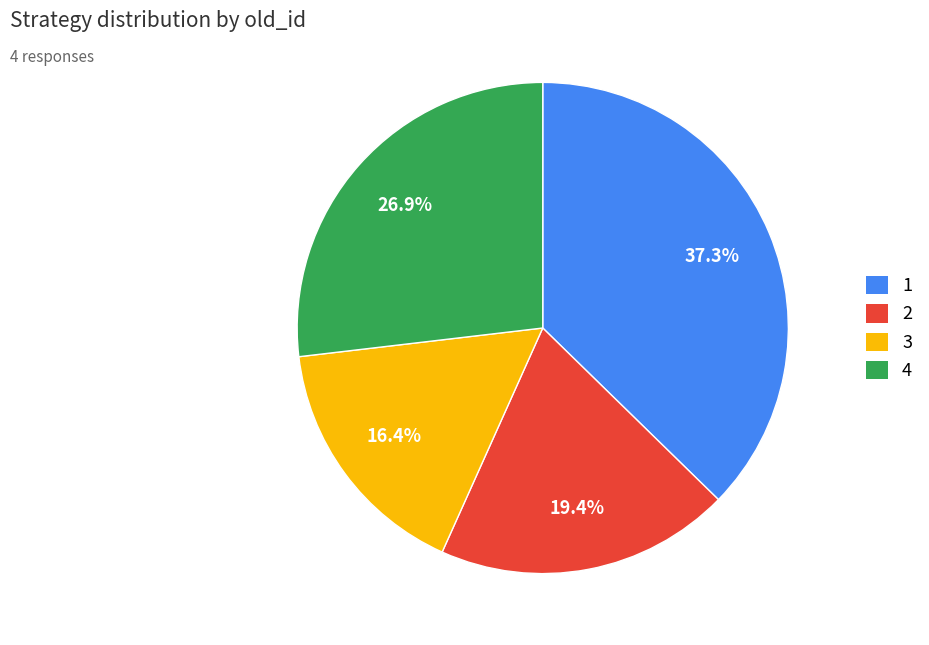

The 1 slice represents 37% of the pie. True or false?

True